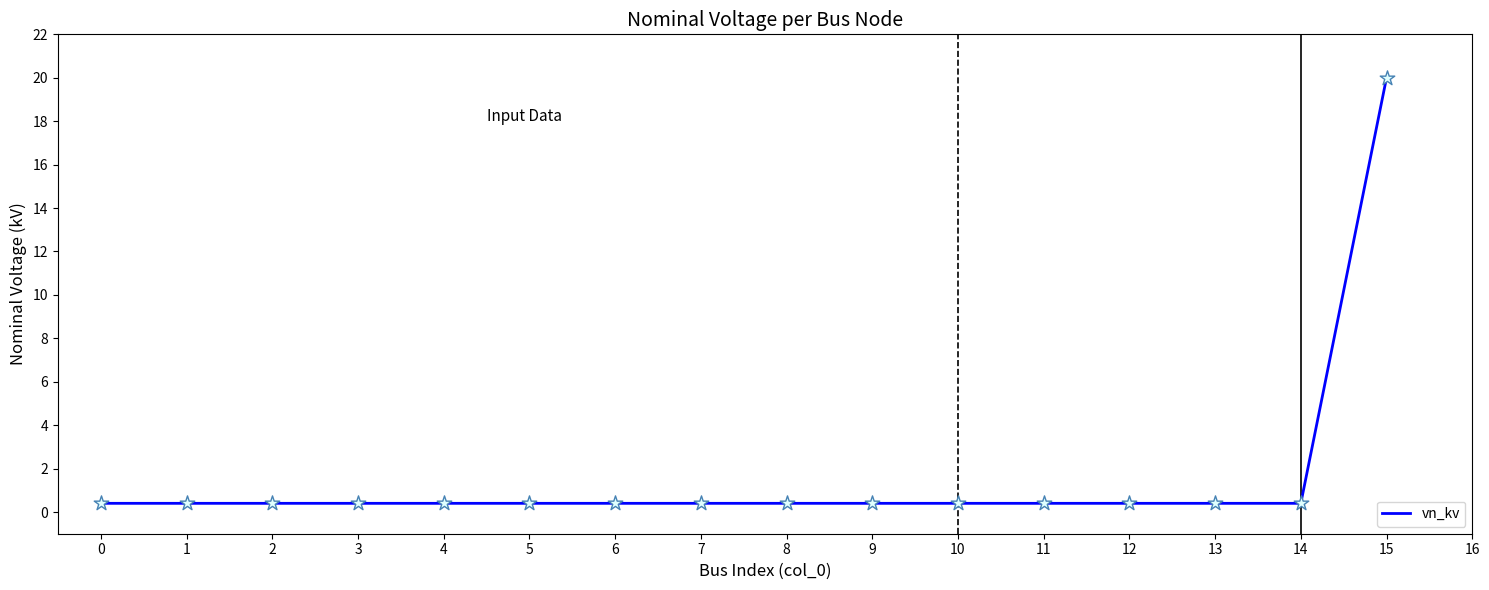

What is the difference between the maximum and minimum values?

19.6